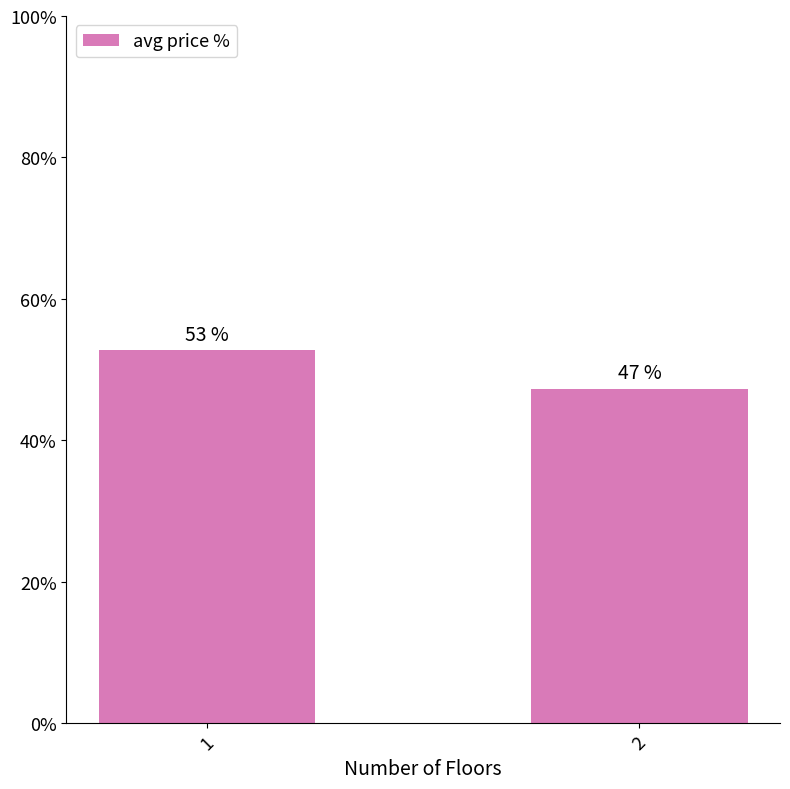

What is the greatest value displayed?

52.7